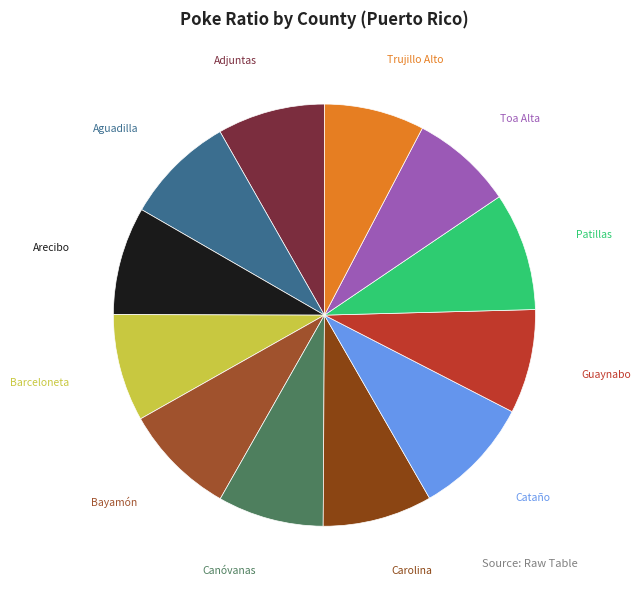

To the nearest percent, what percentage of the pie is Adjuntas?

8%